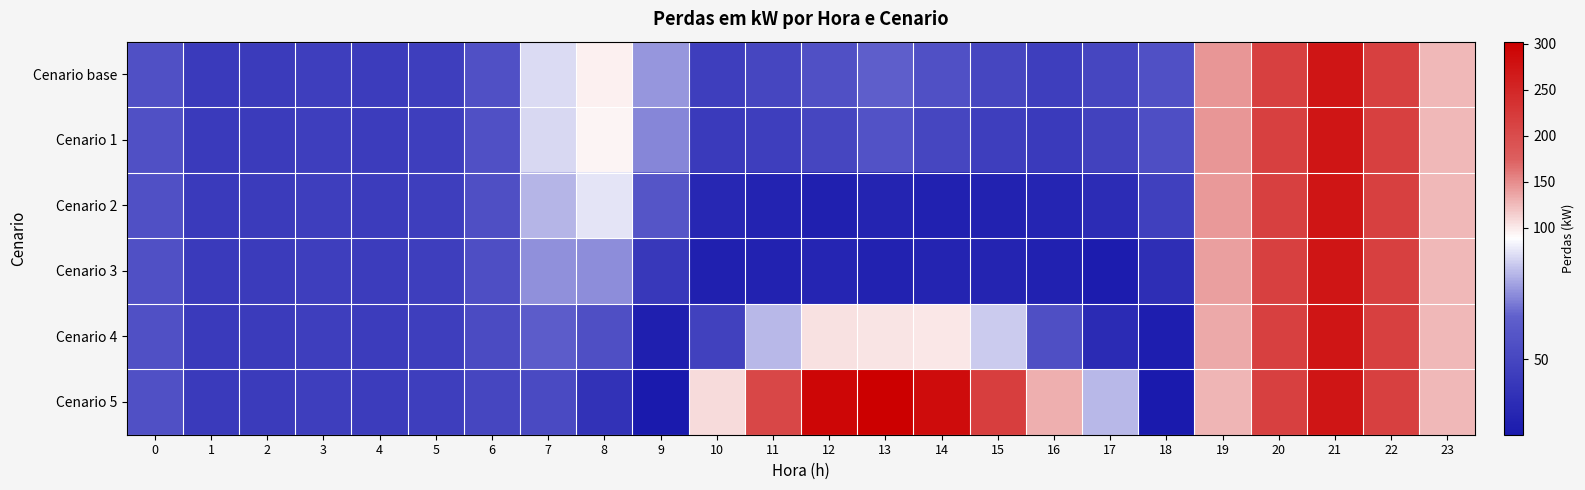

Rank the series at 2 from lowest to highest value.

Cenario base, Cenario 1, Cenario 2, Cenario 3, Cenario 4, Cenario 5